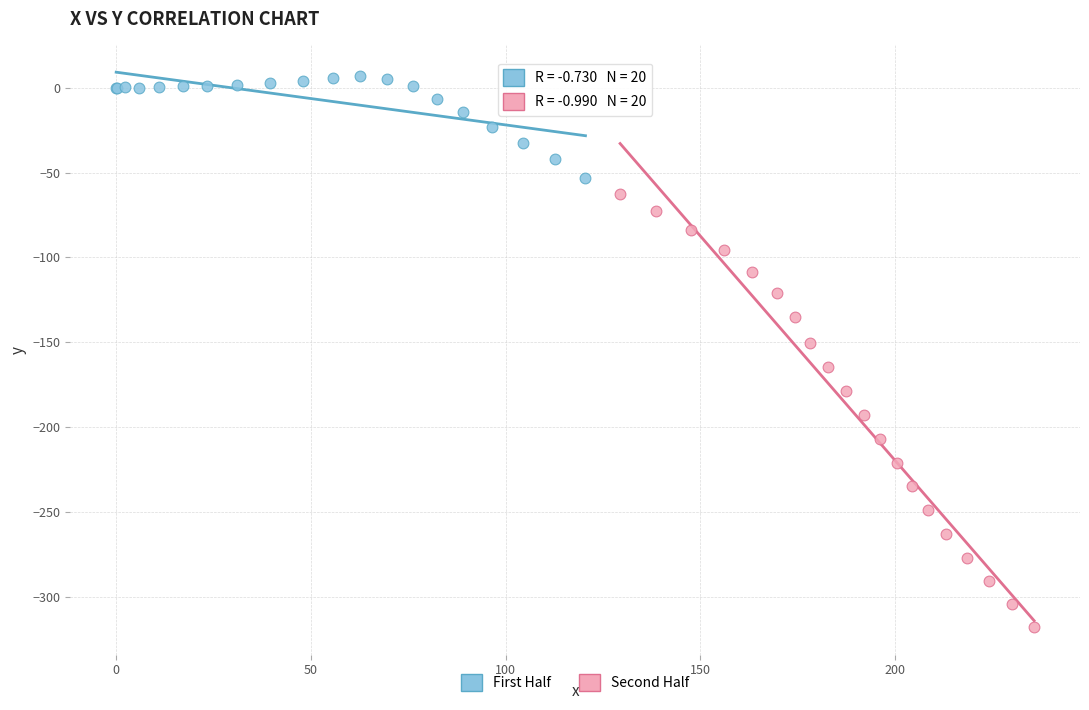

Which series reaches the minimum Y coordinate?

Second Half